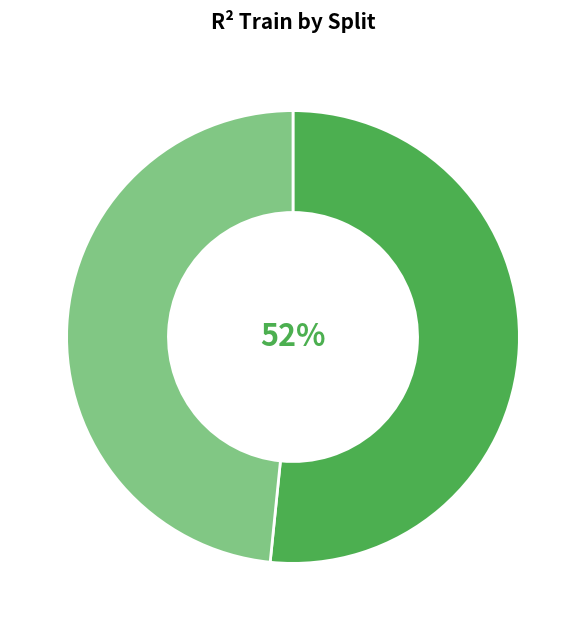

Is there any slice that represents more than half of the pie?

Yes